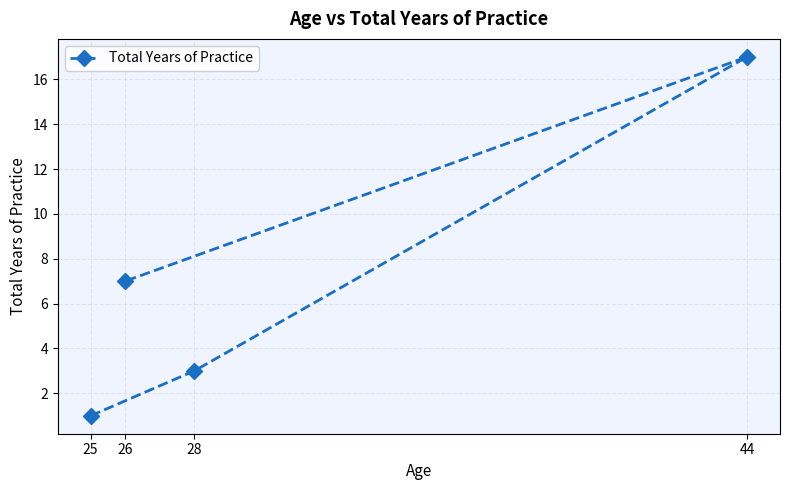

Which label corresponds to the smallest value in the chart?

25